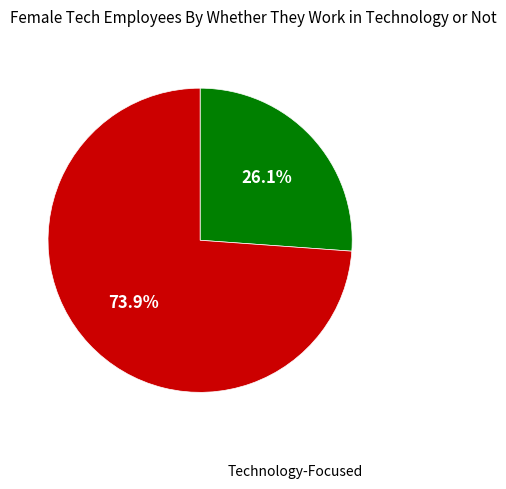

Count the number of slices in the pie.

2